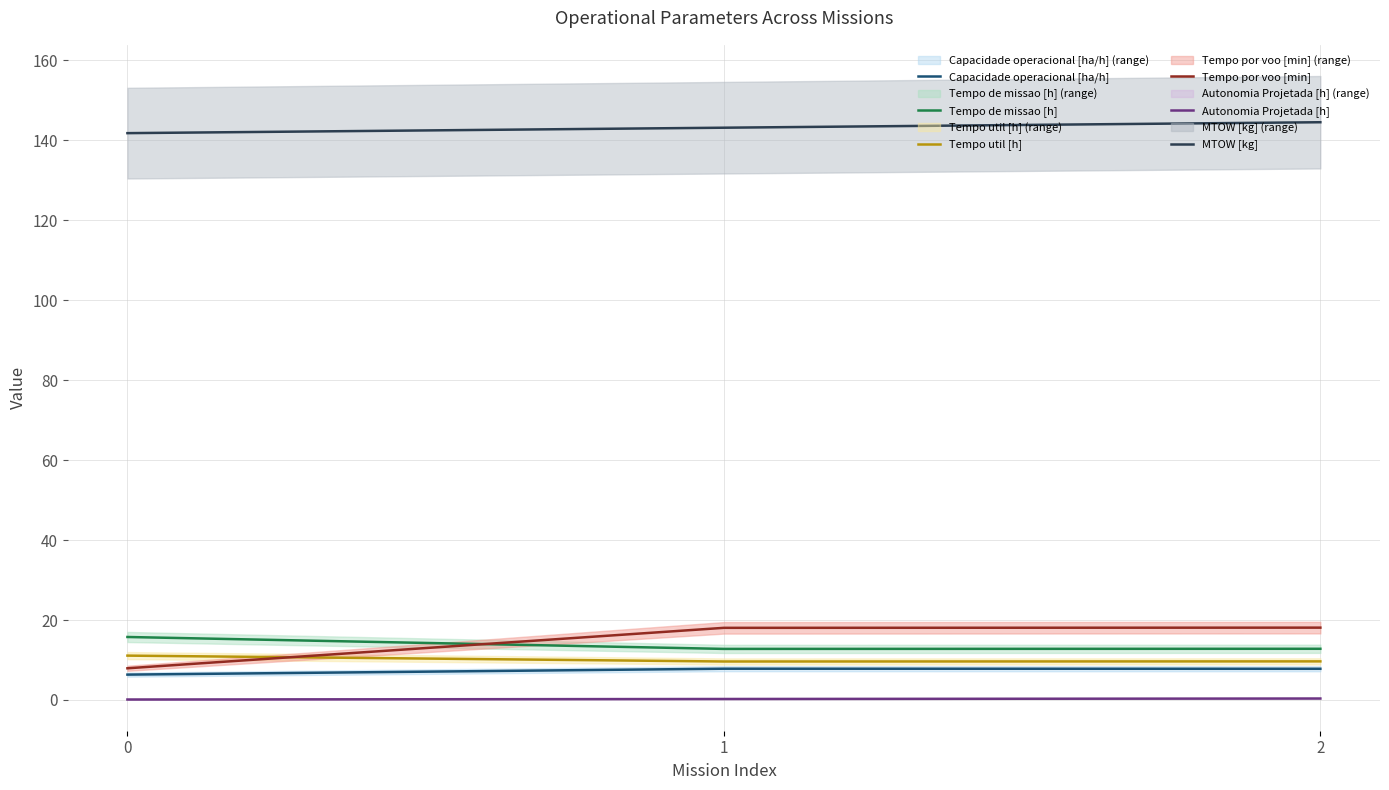

Rank the series by their maximum value, from lowest to highest.

Autonomia Projetada [h], Capacidade operacional [ha/h], Tempo util [h], Tempo de missao [h], Tempo por voo [min], MTOW [kg]